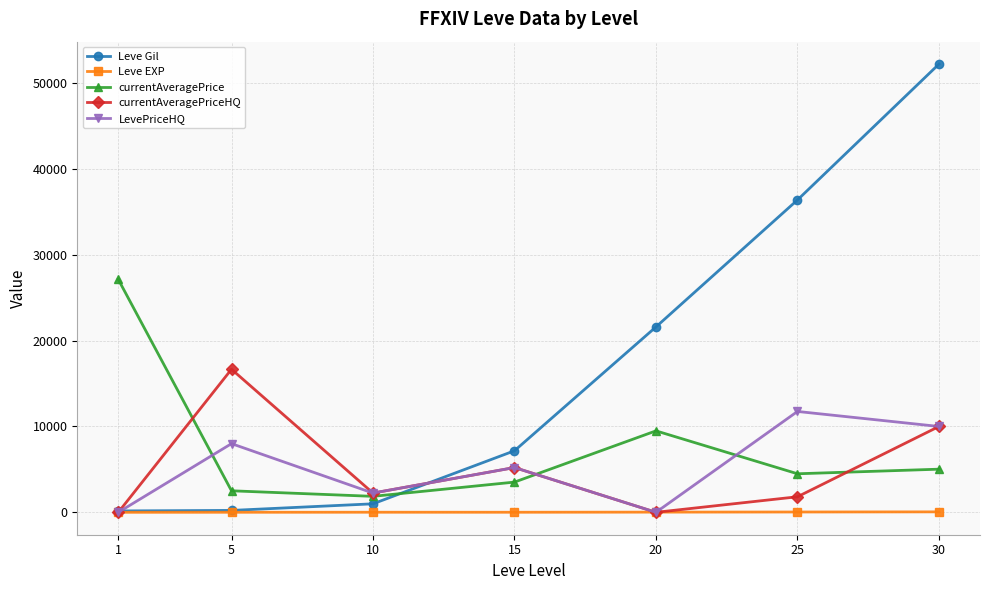

Where does the currentAveragePrice series first go above 4490?

1